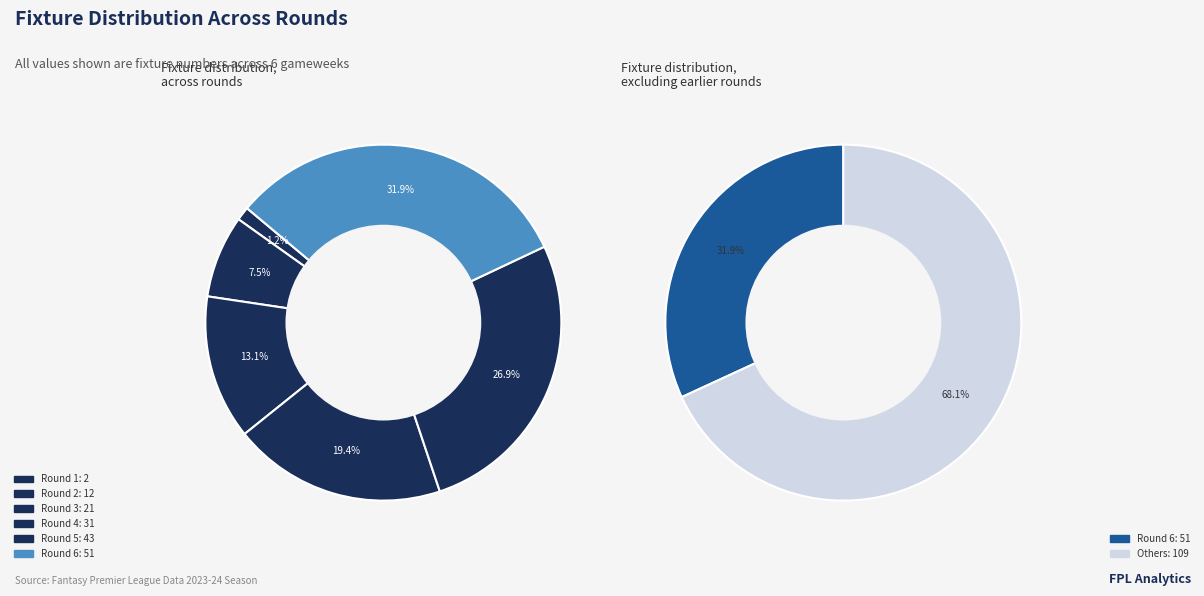

What portion of the pie excludes Round 2?

92.5%